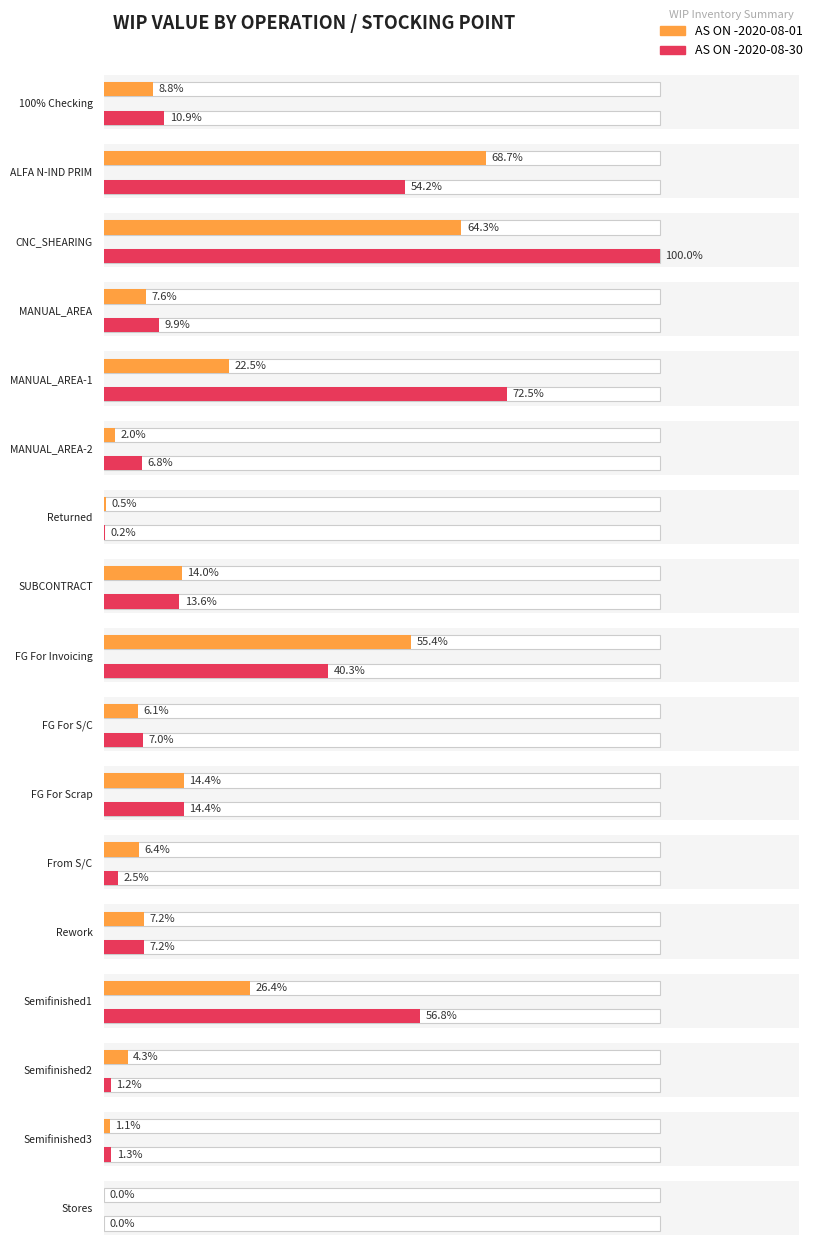

What are all the series names shown in the legend?

AS ON -2020-08-01, AS ON -2020-08-30